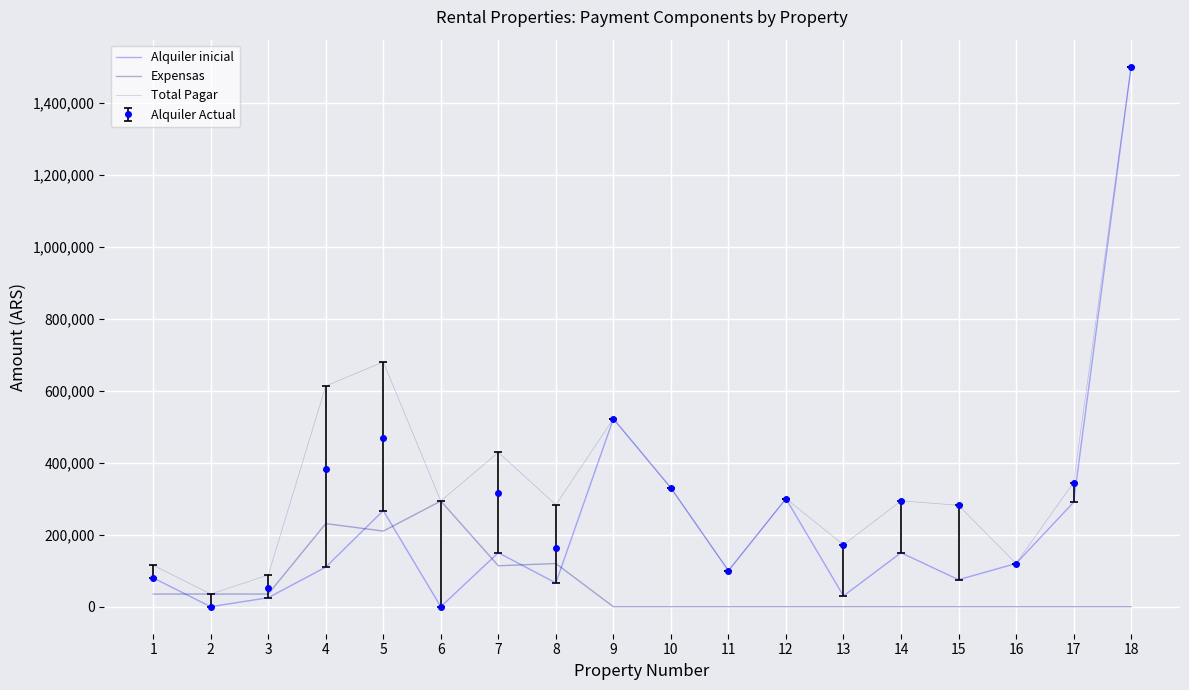

Which series has the largest total across all categories?

Total Pagar